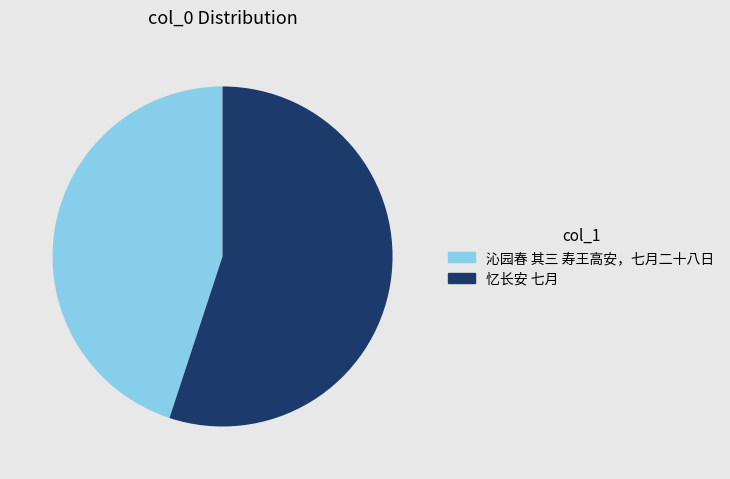

Approximately how many times larger is the value at 忆长安 七月 compared to 沁园春 其三 寿王高安，七月二十八日?

1.2